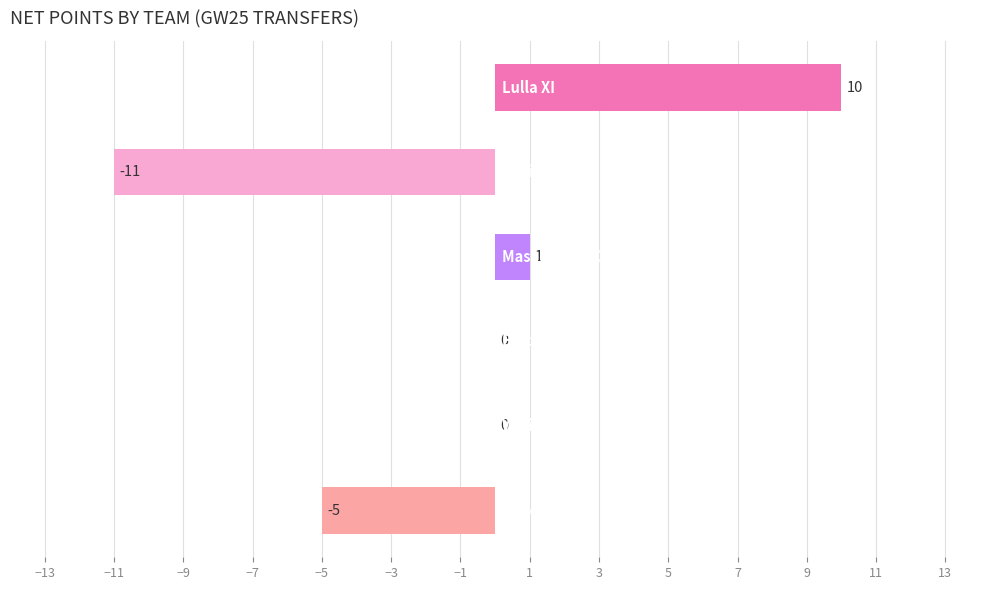

How many distinct data groups are displayed?

1